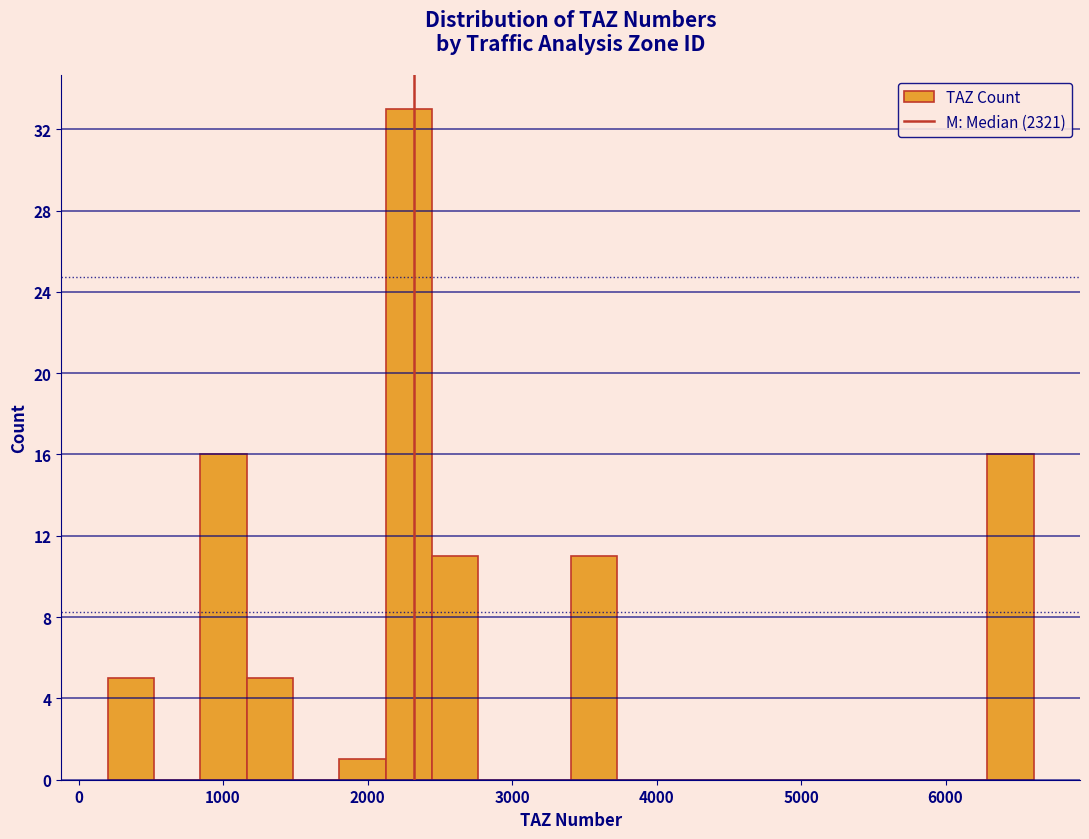

Around what value on the x-axis is the tallest bar? Give the approximate position of its centre, as read against the axis.

2300